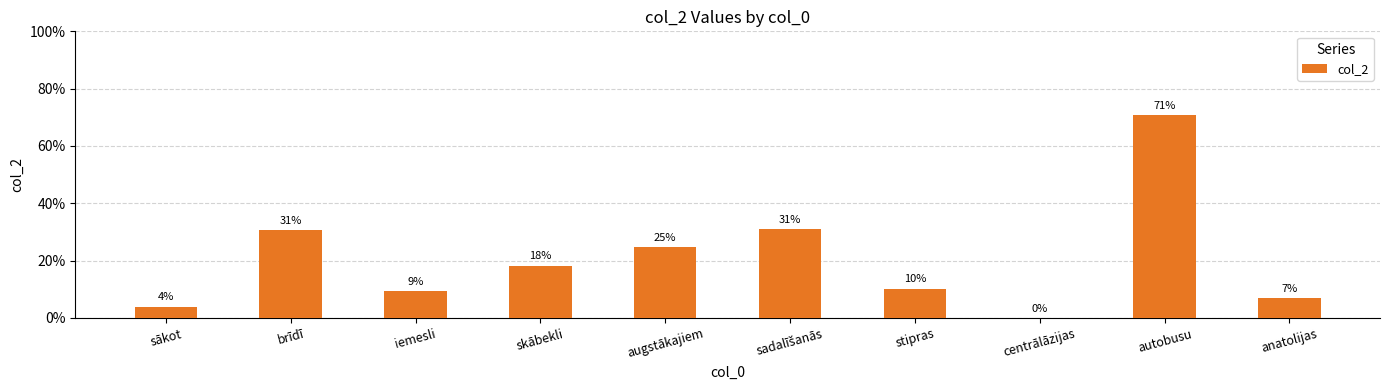

Are the bars horizontal?

No